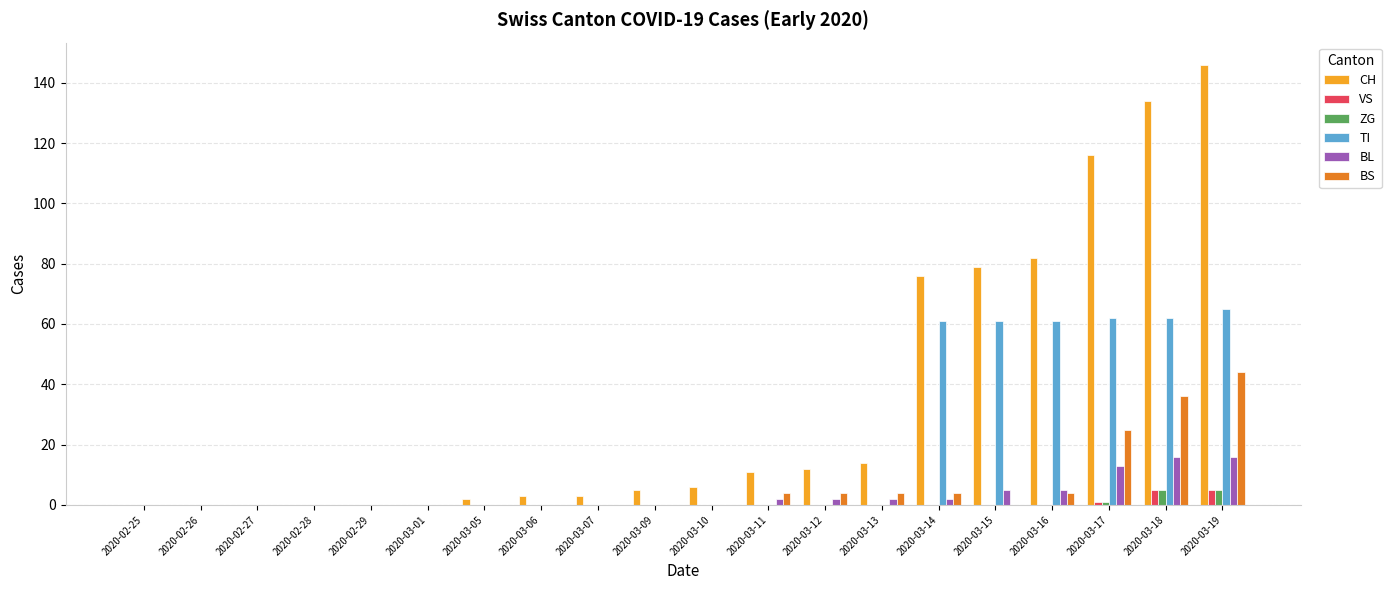

What is the greatest value displayed?

146